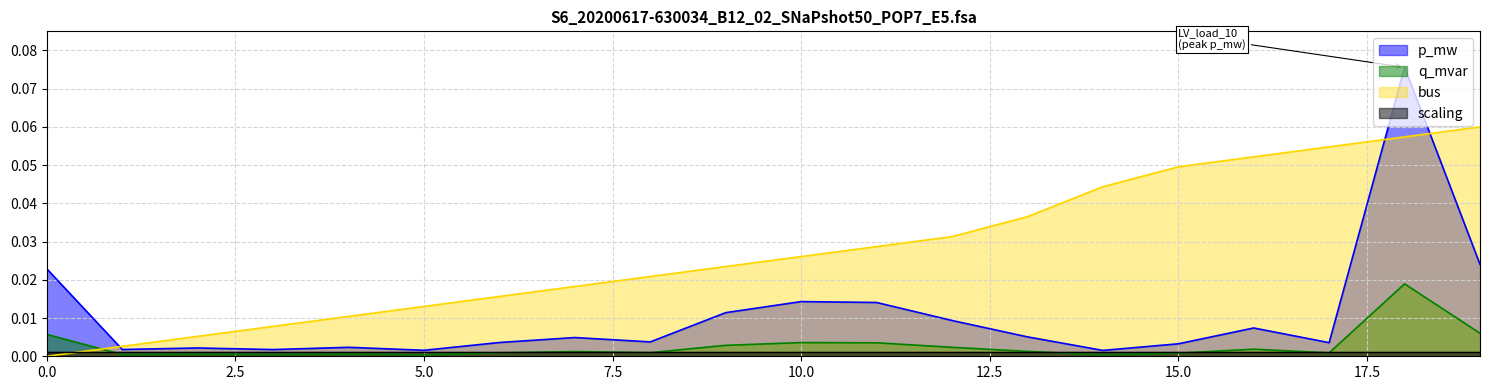

The value of bus at 14 is 0.1. True or false?

False